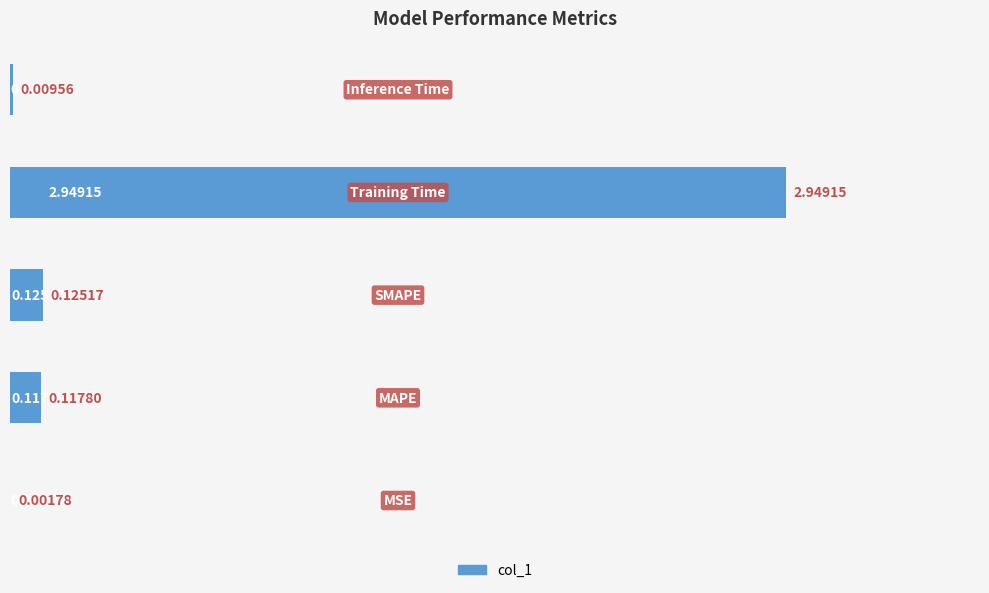

What is the sum of all values?

3.2